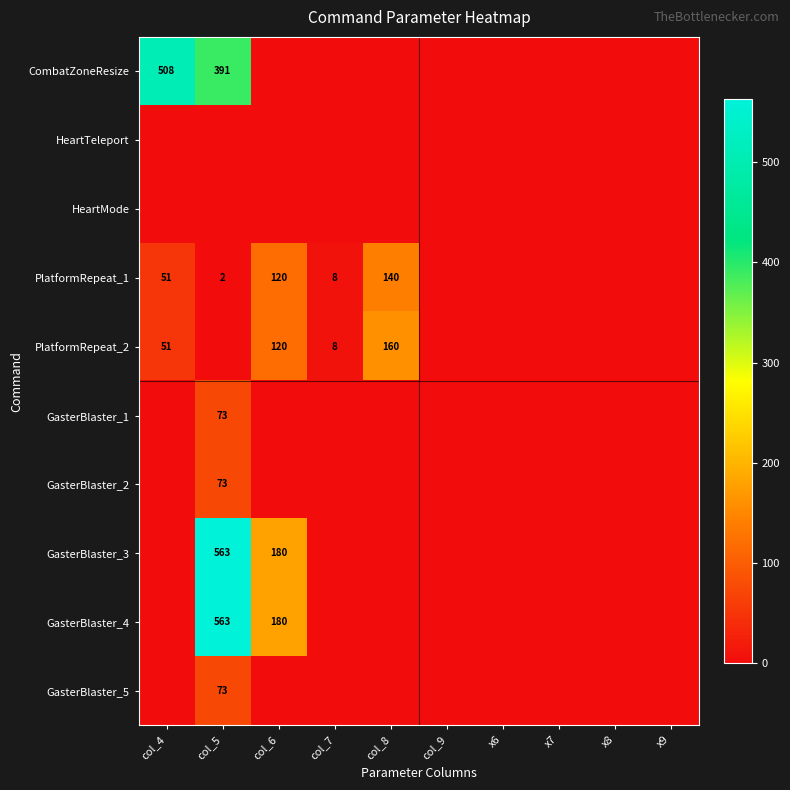

At which category does the chart reach its minimum across all series?

col_6